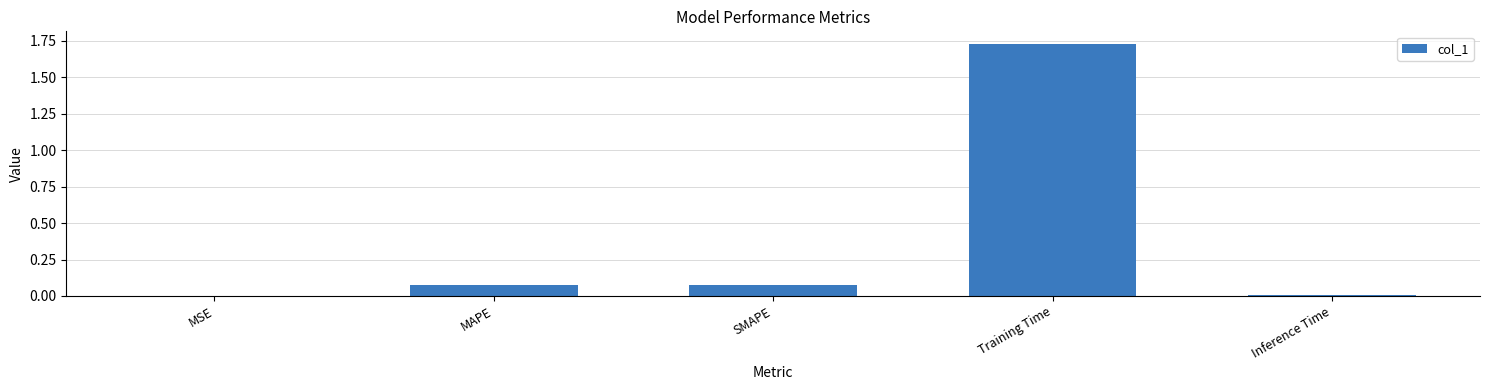

Which label corresponds to the largest value in the chart?

Training Time